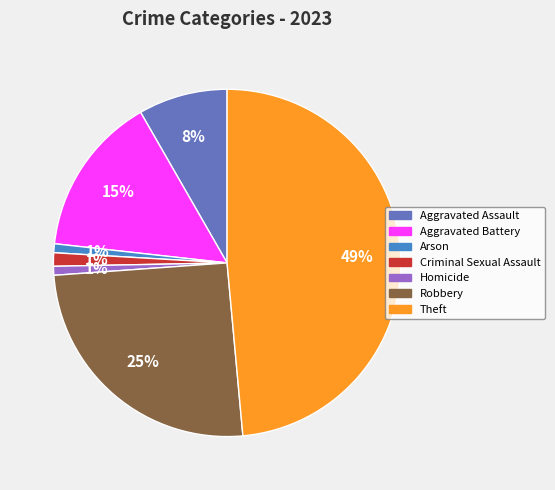

Which has a higher value, Aggravated Assault or Homicide?

Aggravated Assault